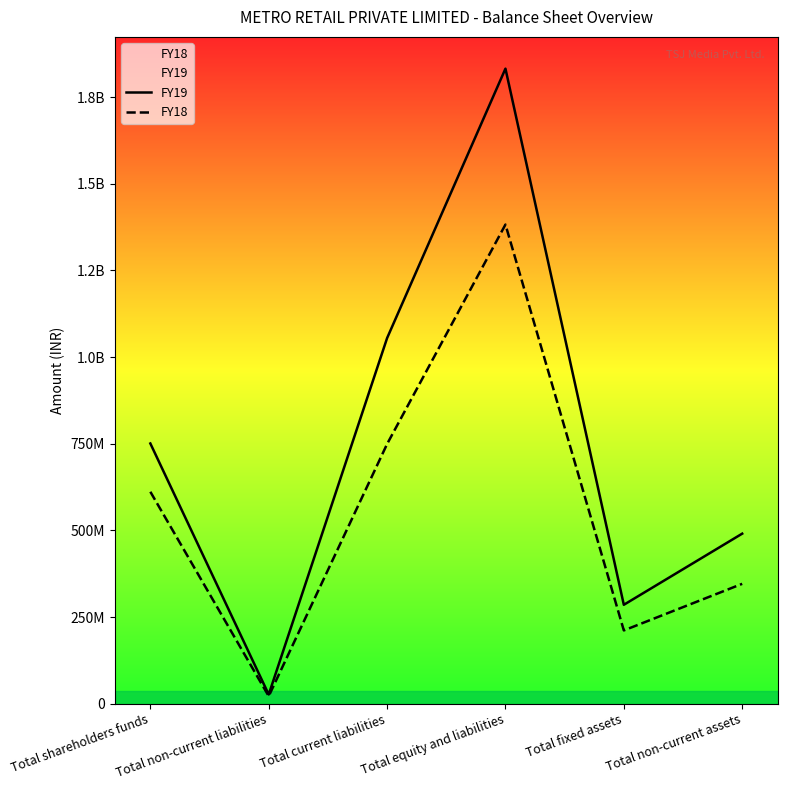

At how many categories does at least one series exceed 185080265?

5